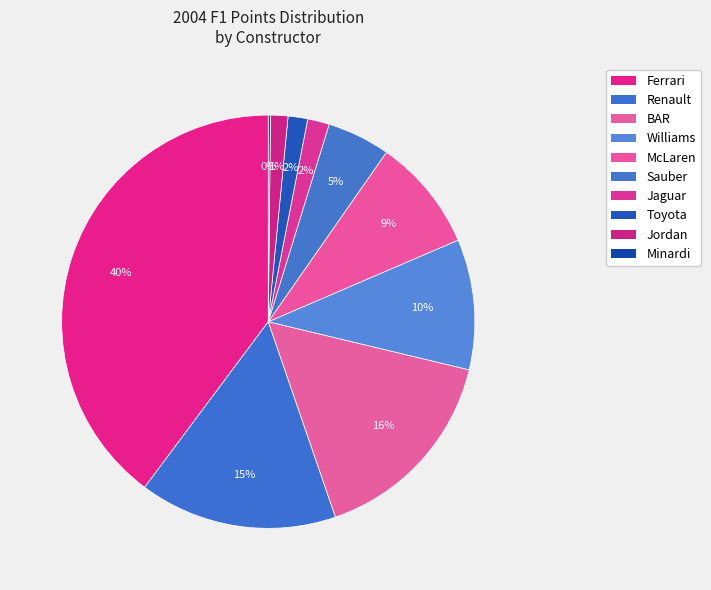

To the nearest percent, what is the difference between the Ferrari and BAR slice percentages?

24%